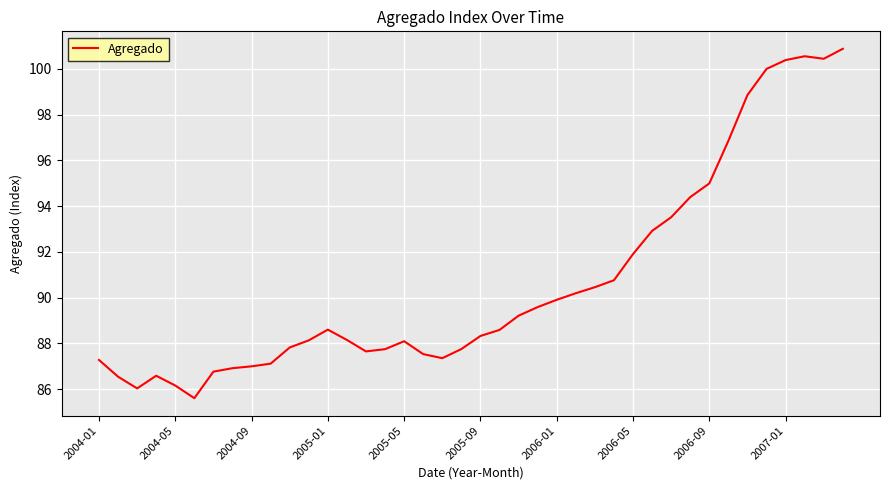

Count the number of categories in the chart.

40